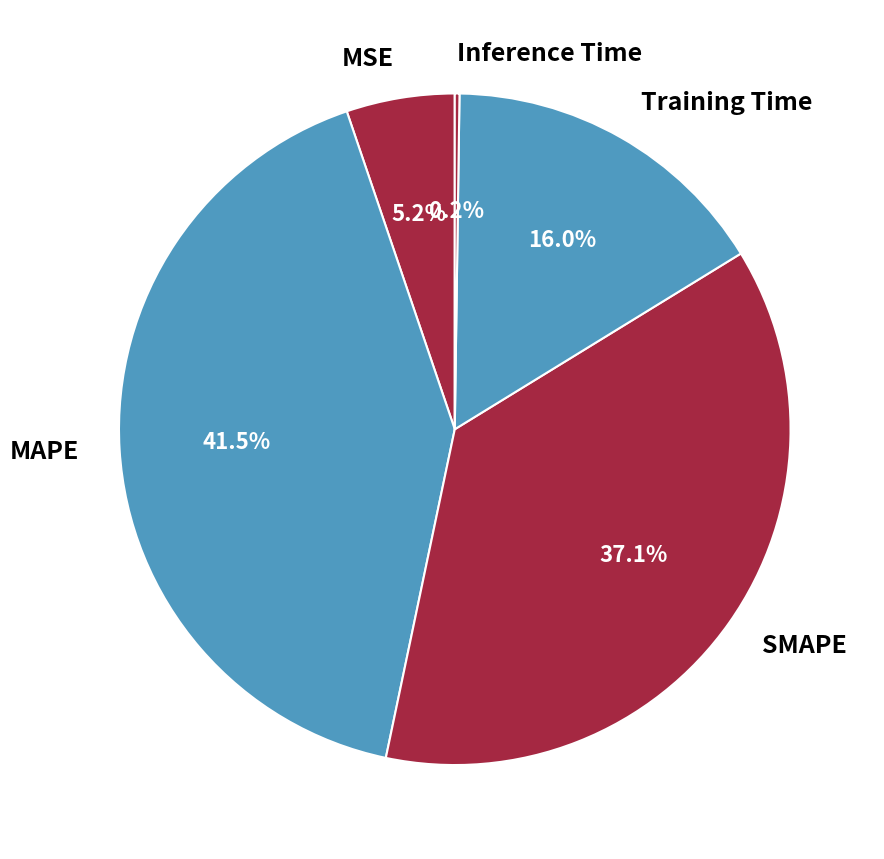

What is the largest slice in the pie chart?

MAPE